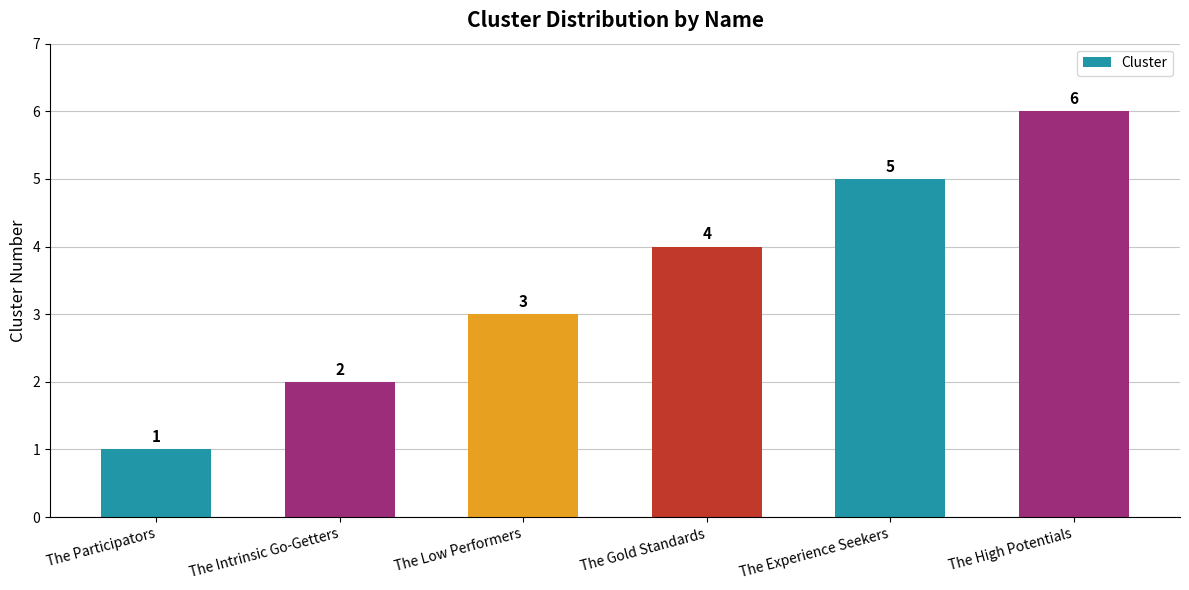

Reading right to left, transcribe all the data shown in this chart.

The High Potentials=6	The Experience Seekers=5	The Gold Standards=4	The Low Performers=3	The Intrinsic Go-Getters=2	The Participators=1